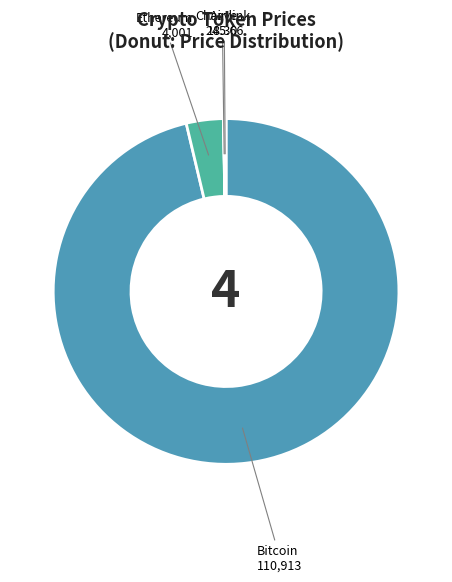

Does any single category account for the majority?

Yes